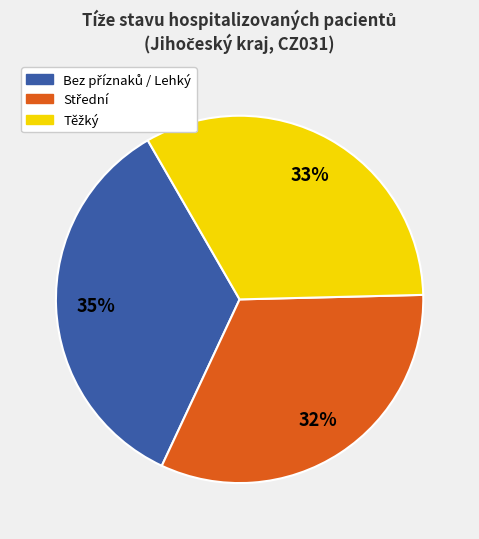

To the nearest percent, what is the average slice percentage?

33%